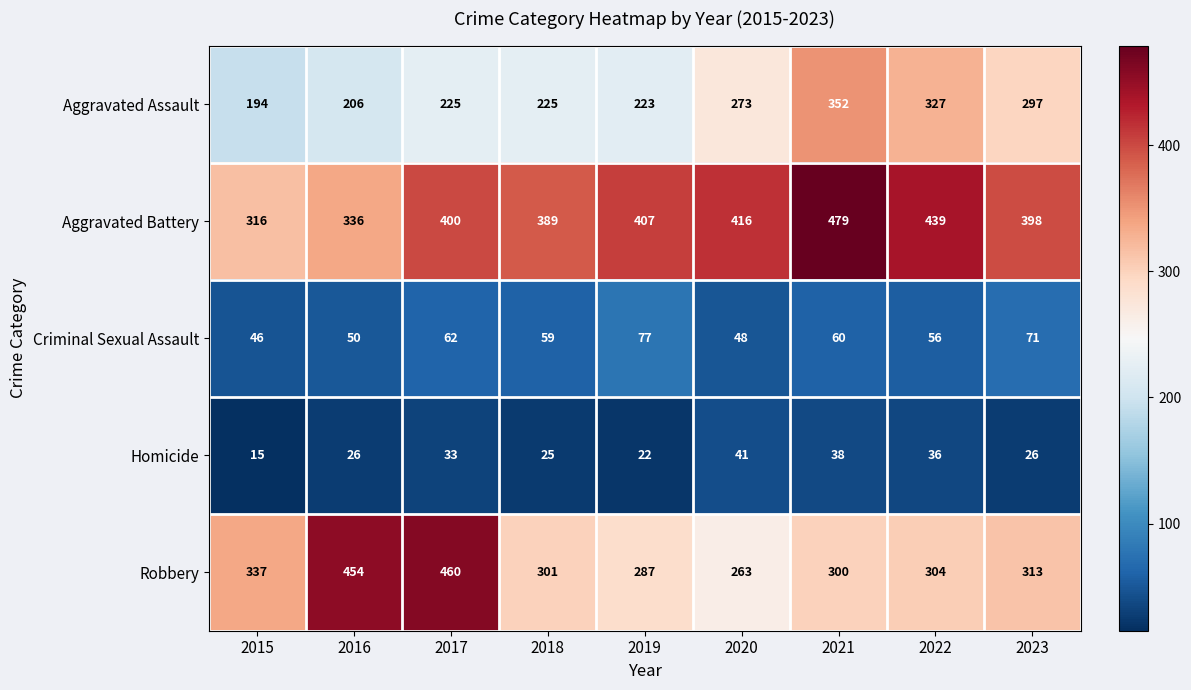

Which series has the largest range (max minus min)?

Robbery